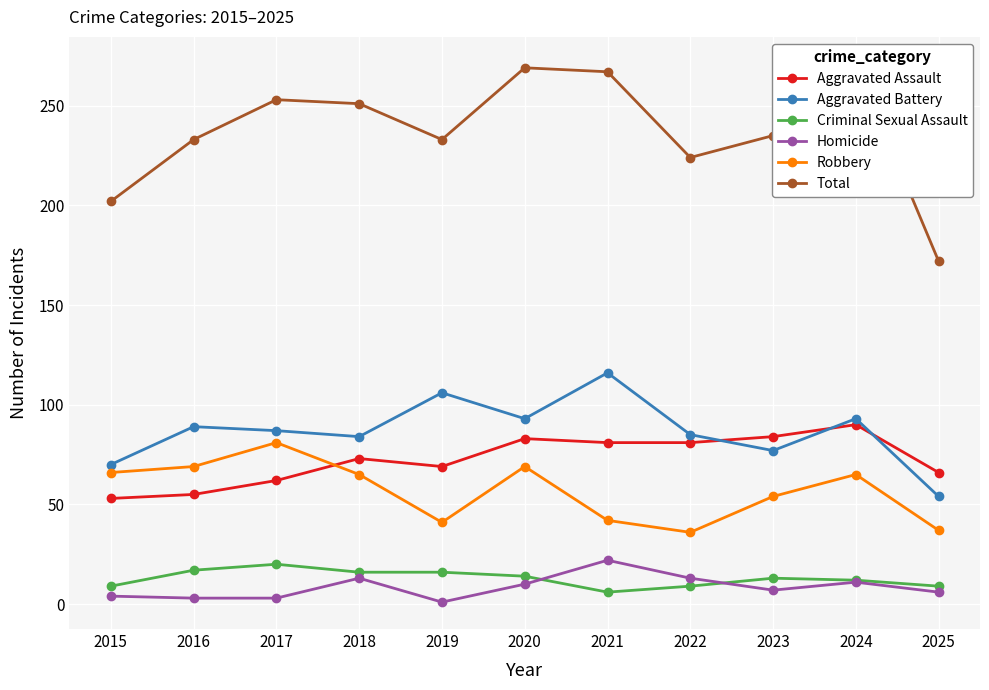

What is the sum of the Criminal Sexual Assault values at 2021 and 2023?

19